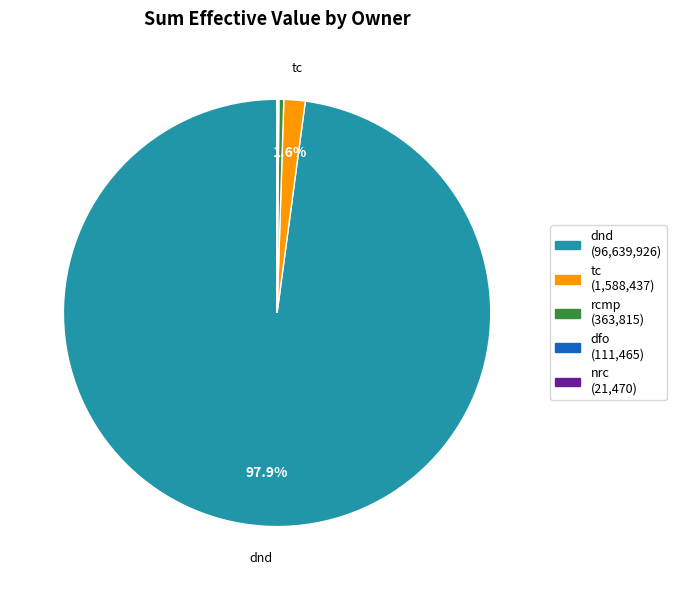

Is there any slice that represents more than half of the pie?

Yes